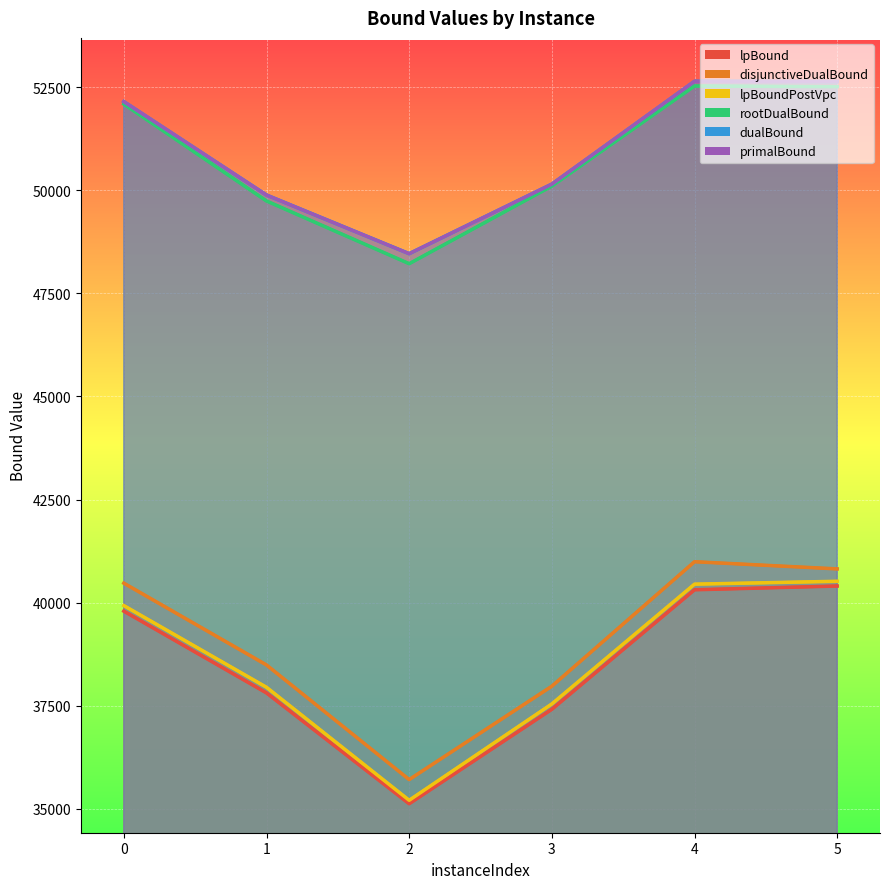

True or false: lpBoundPostVpc has a value of 13938.6 at 0.

False